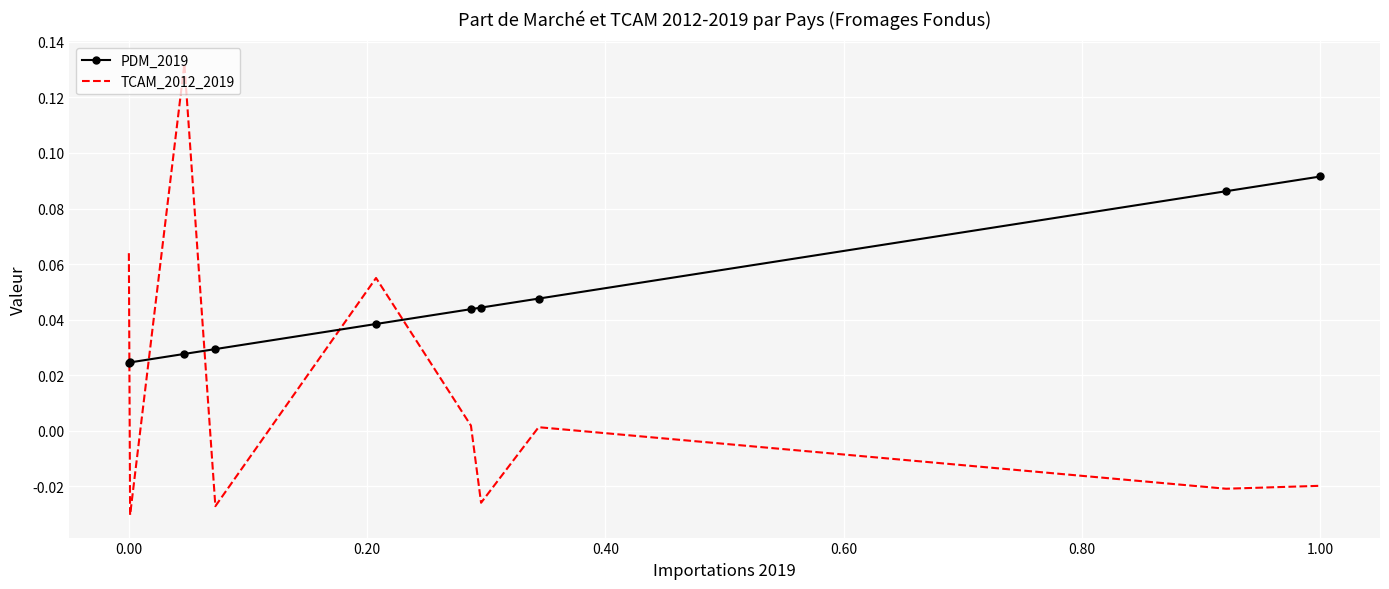

Which series has the widest spread of values?

TCAM_2012_2019